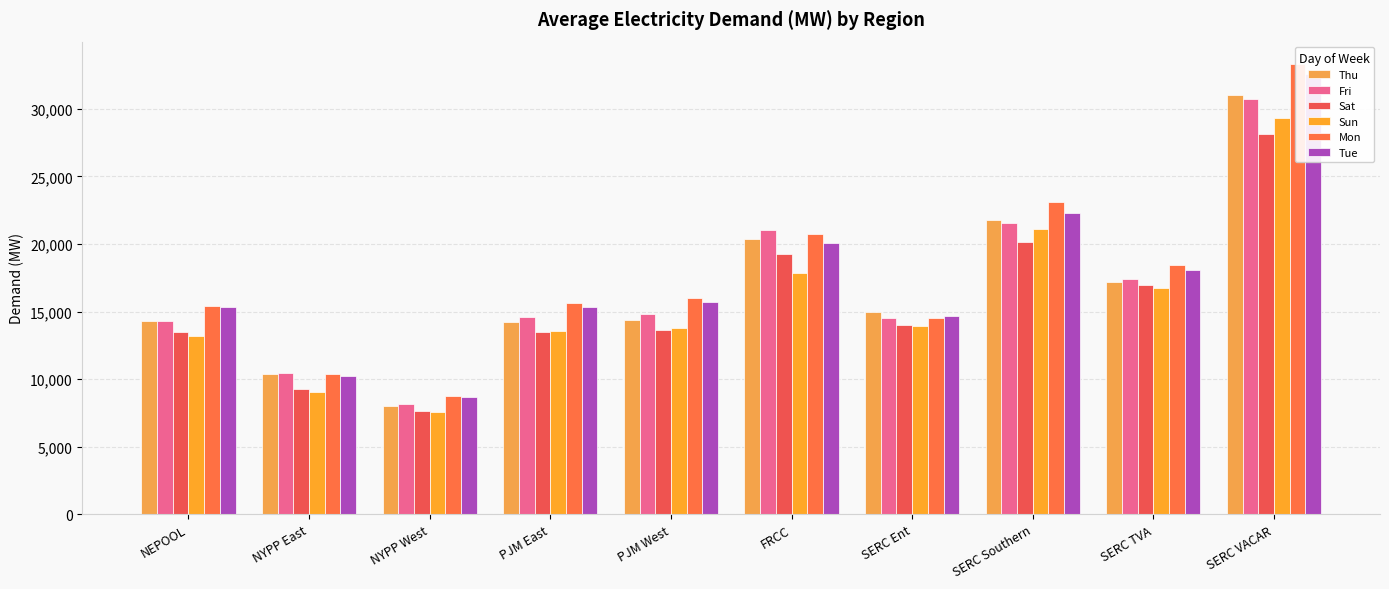

What is the average value of the Thu series?

16657.4